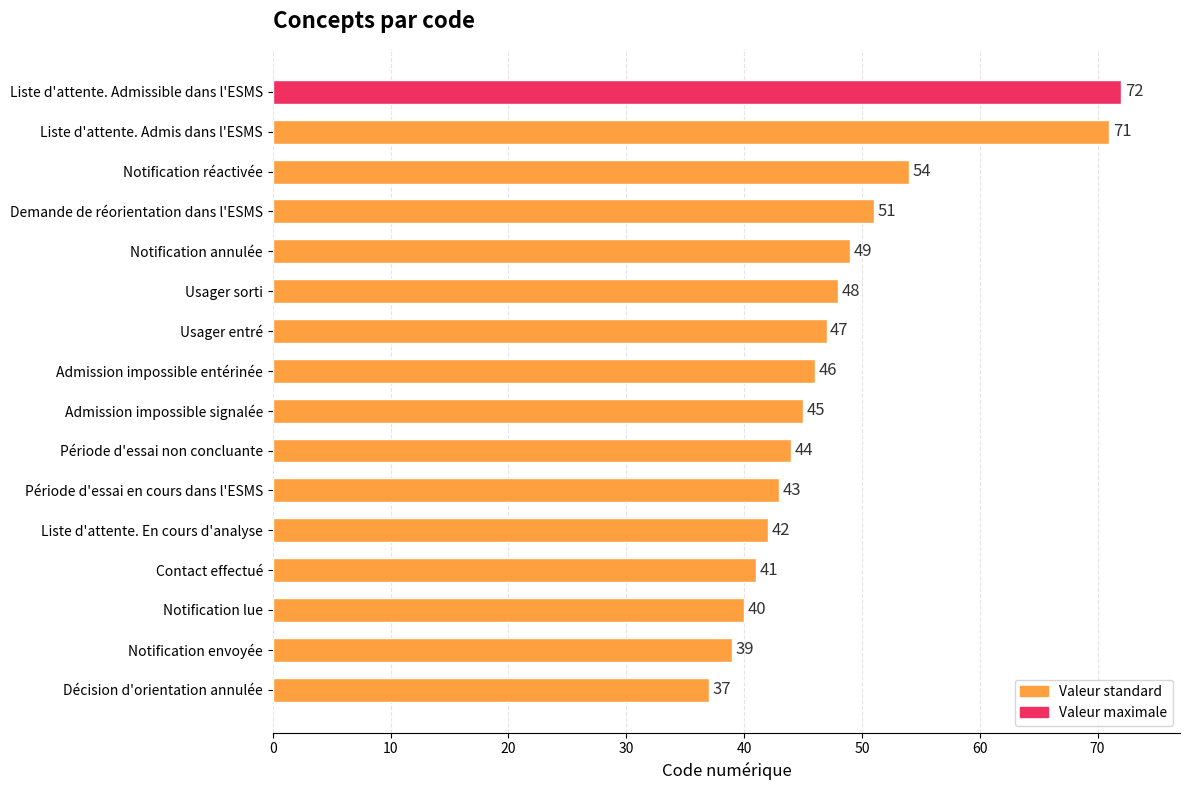

Reading bottom to top, list all the values displayed in this chart.

Décision d'orientation annulée=37	Notification envoyée=39	Notification lue=40	Contact effectué=41	Liste d'attente. En cours d'analyse=42	Période d'essai en cours dans l'ESMS=43	Période d'essai non concluante=44	Admission impossible signalée=45	Admission impossible entérinée=46	Usager entré=47	Usager sorti=48	Notification annulée=49	Demande de réorientation dans l'ESMS=51	Notification réactivée=54	Liste d'attente. Admis dans l'ESMS=71	Liste d'attente. Admissible dans l'ESMS=72